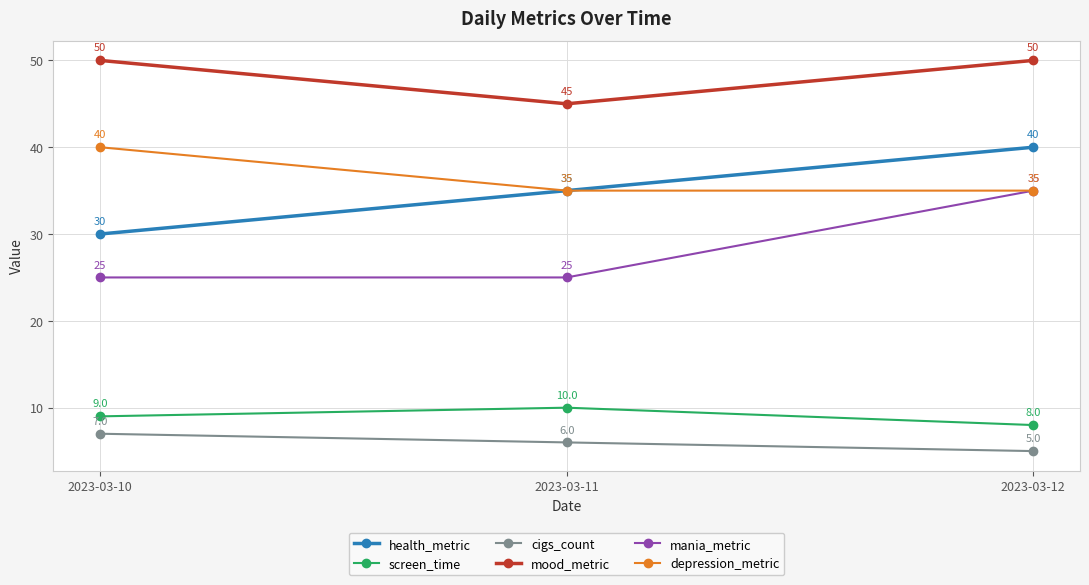

What is the approximate value of screen_time at 2023-03-10?

9